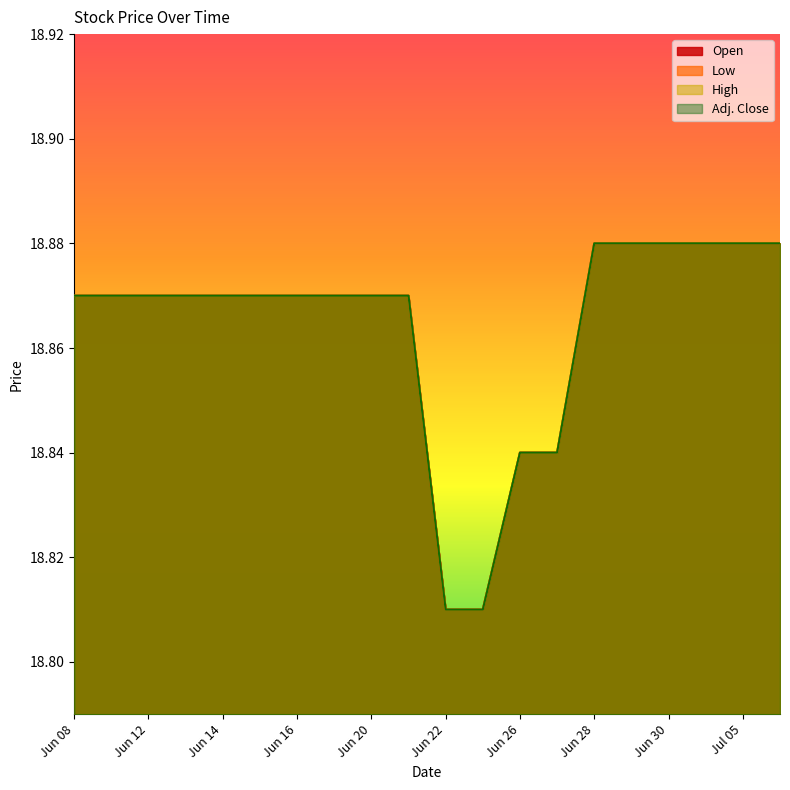

Between Jun 15 and Jun 30, which is larger?

Jun 30